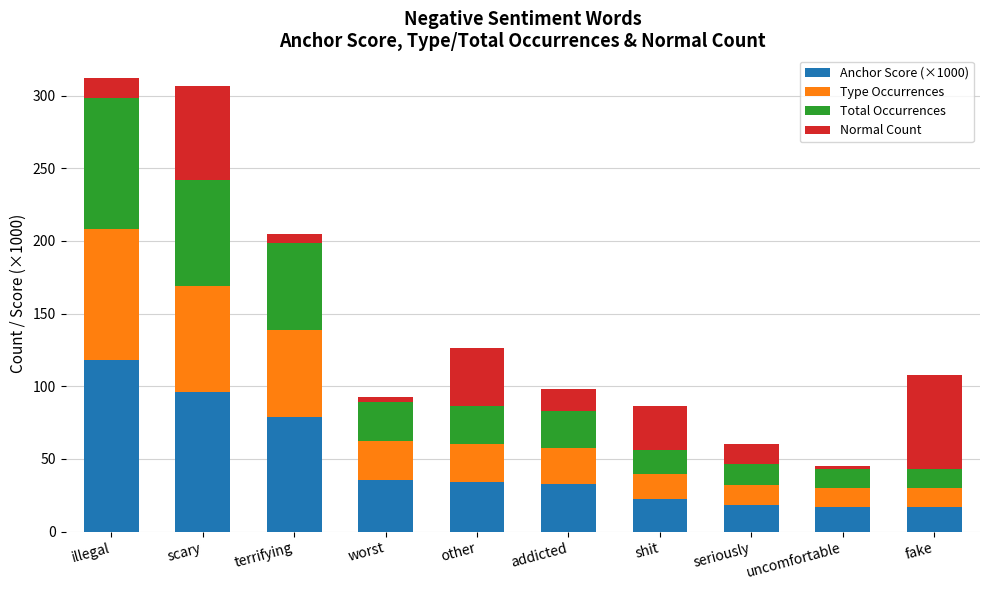

What is the lowest value of the Anchor Score (×1000) series?

17.1